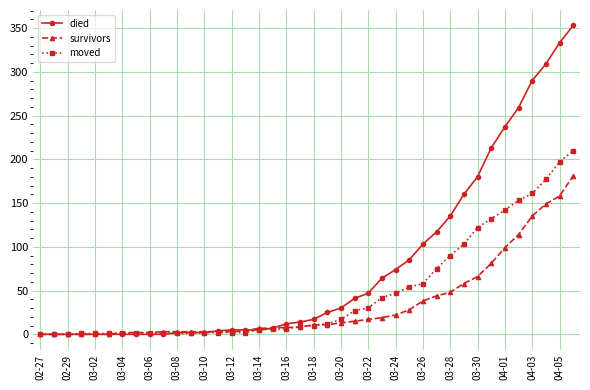

Which series has the largest total across all categories?

died